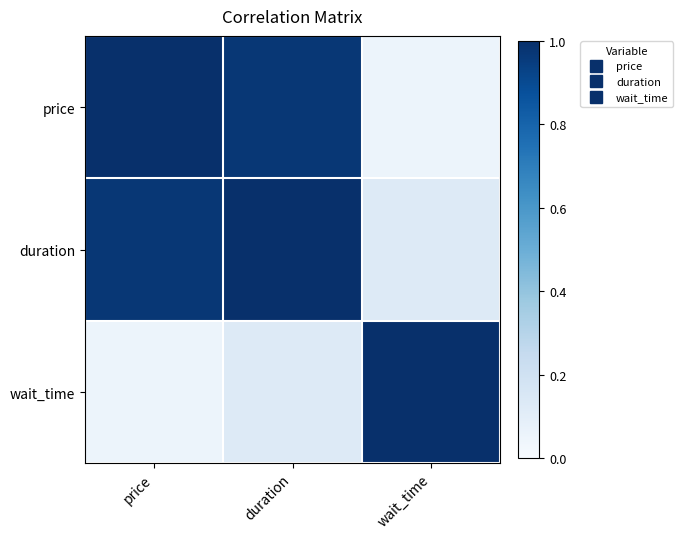

What is the difference between the highest and lowest values at price?

0.9